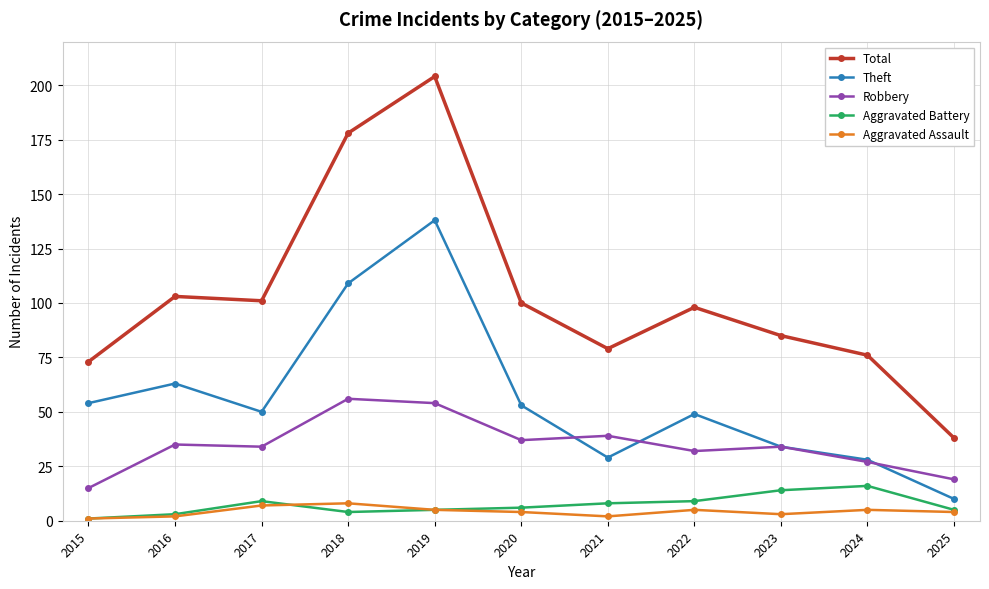

What is the average value of the Aggravated Assault series?

4